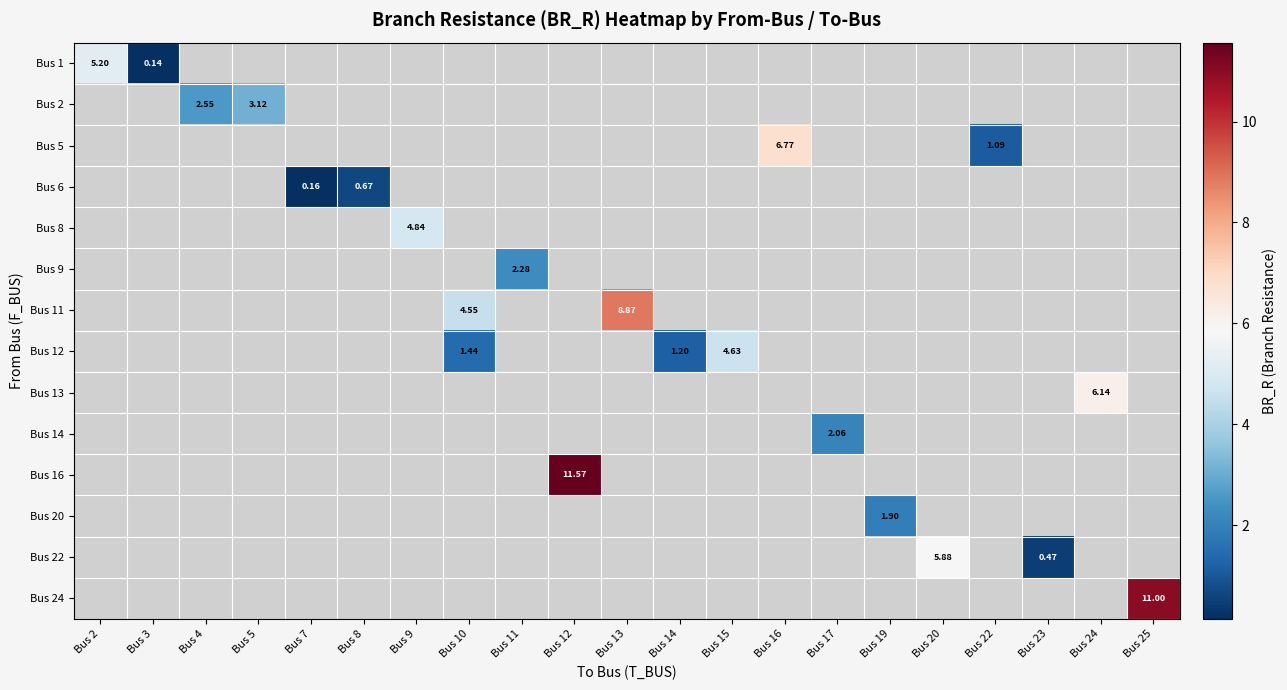

Between Bus 10 and Bus 11, which is larger?

Bus 11